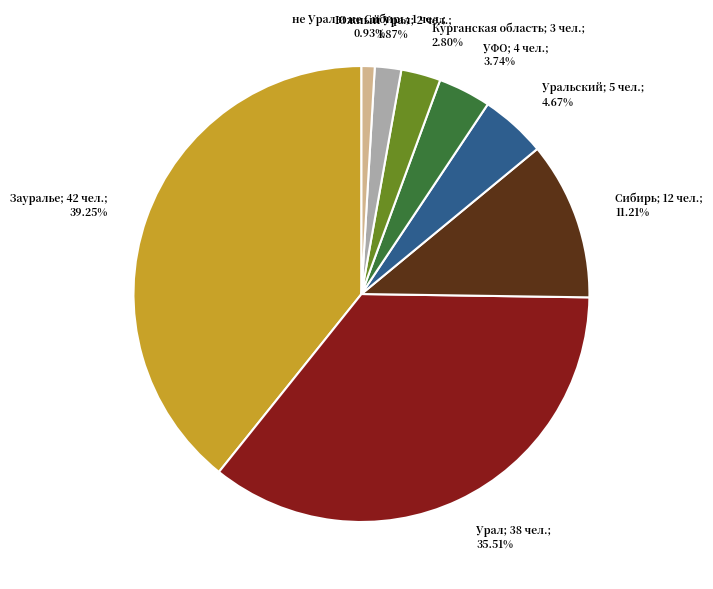

Is there a majority slice in this chart?

No